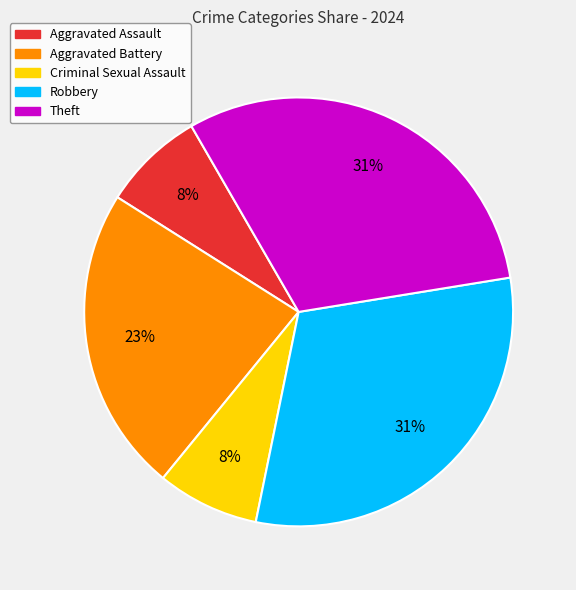

To the nearest percent, what is the average slice percentage?

20%